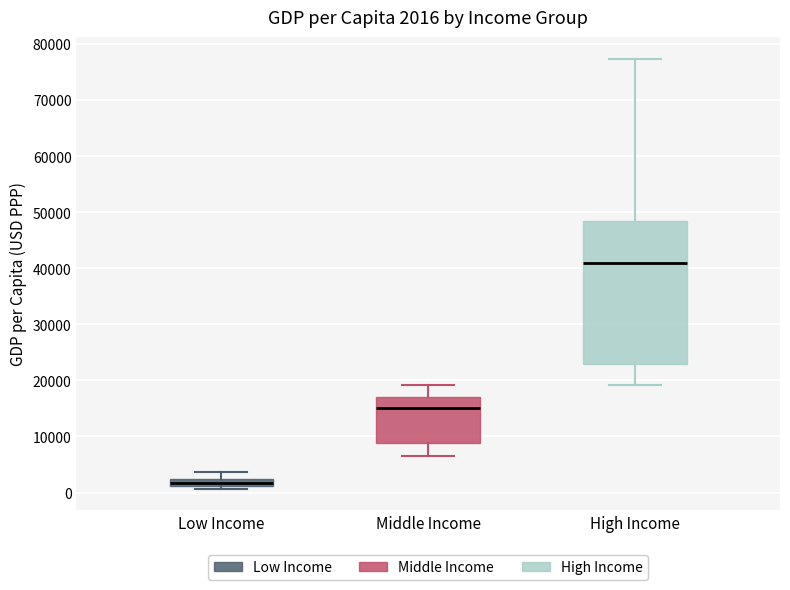

Which box is the tallest, from its lower edge to its upper edge?

High Income